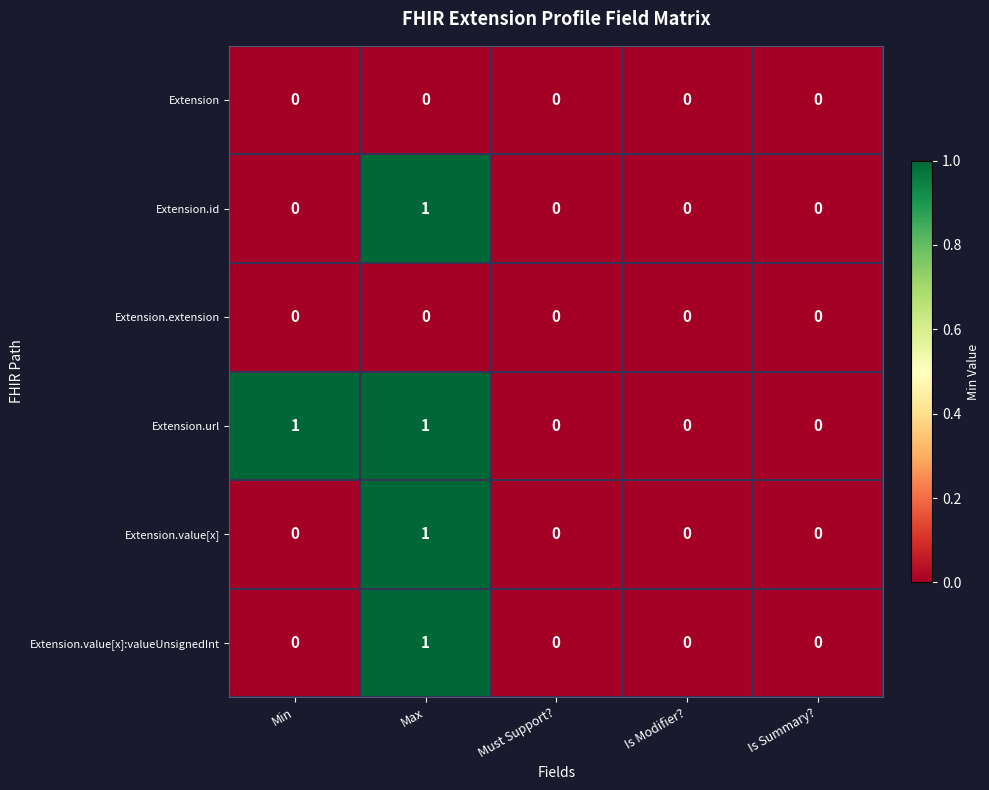

Count the Extension.id values in the range 0 to 1.

5